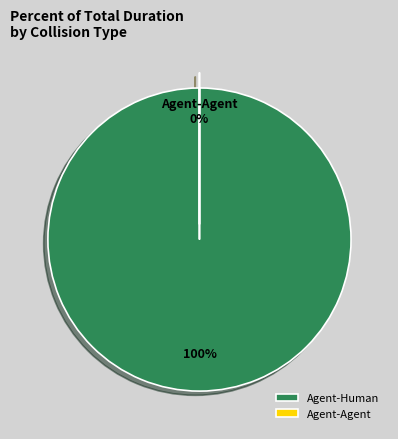

Does any single category account for the majority?

Yes